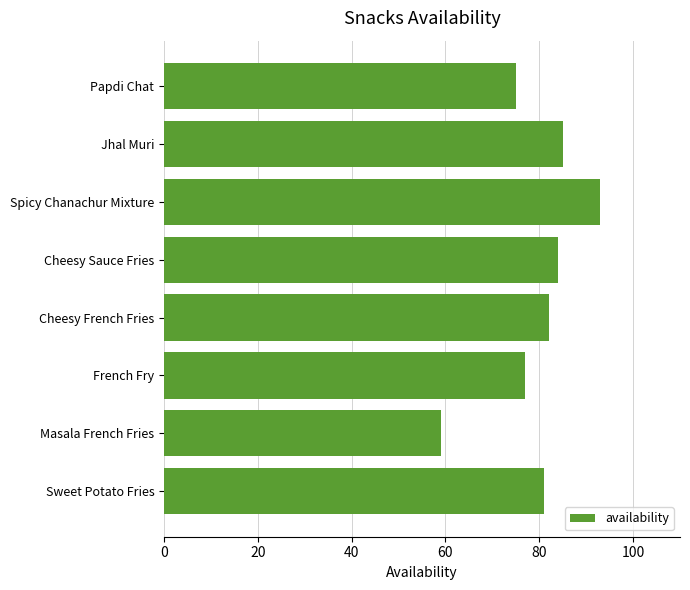

Which category has the lowest value across all series?

Masala French Fries